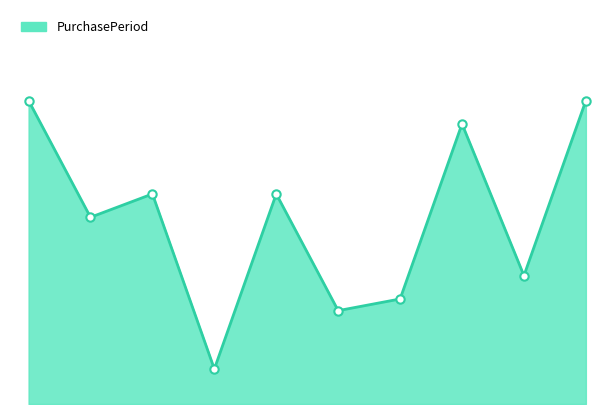

What is the sum of all values?

159